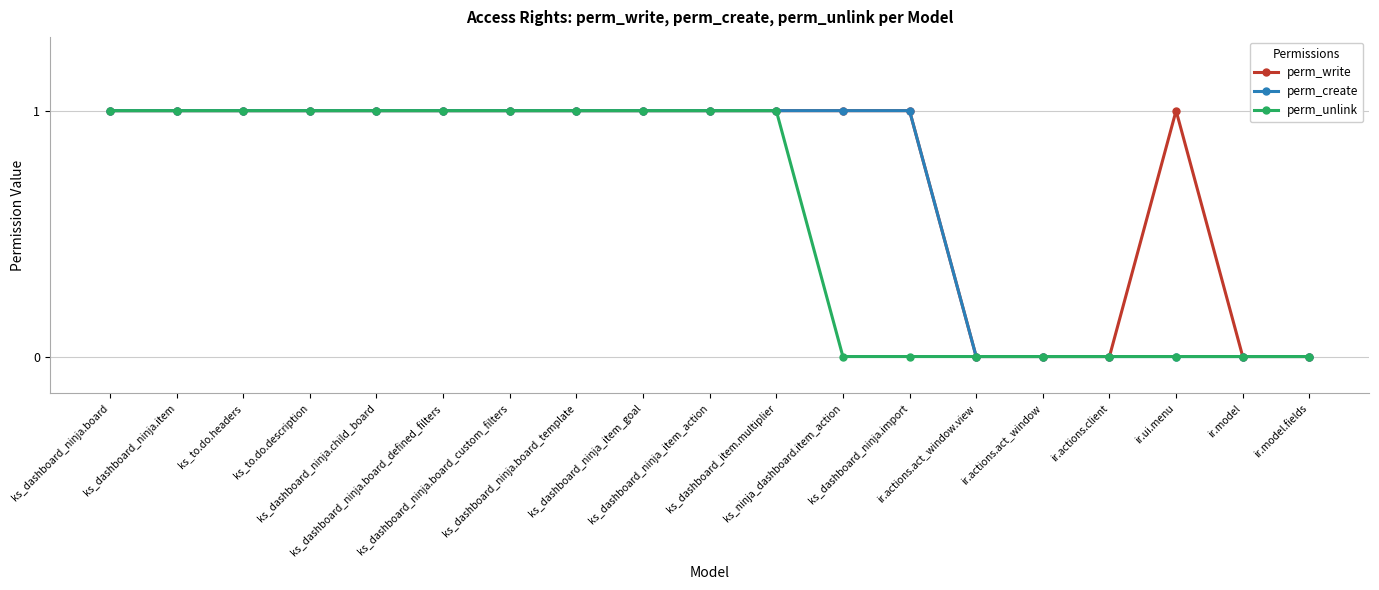

List the series in order of their overall mean, lowest first.

perm_unlink, perm_create, perm_write